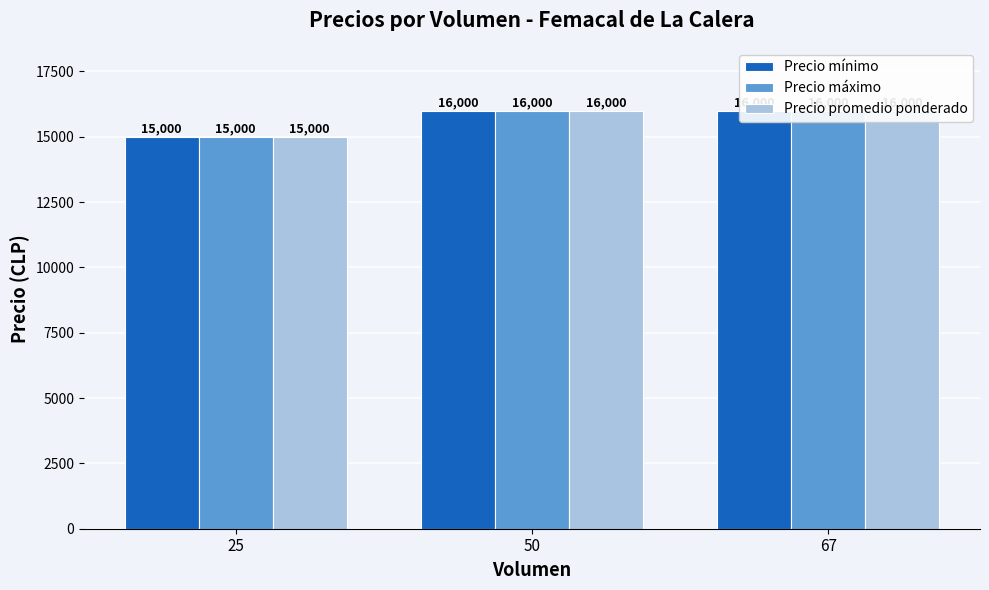

At how many categories does at least one series exceed 15477?

2